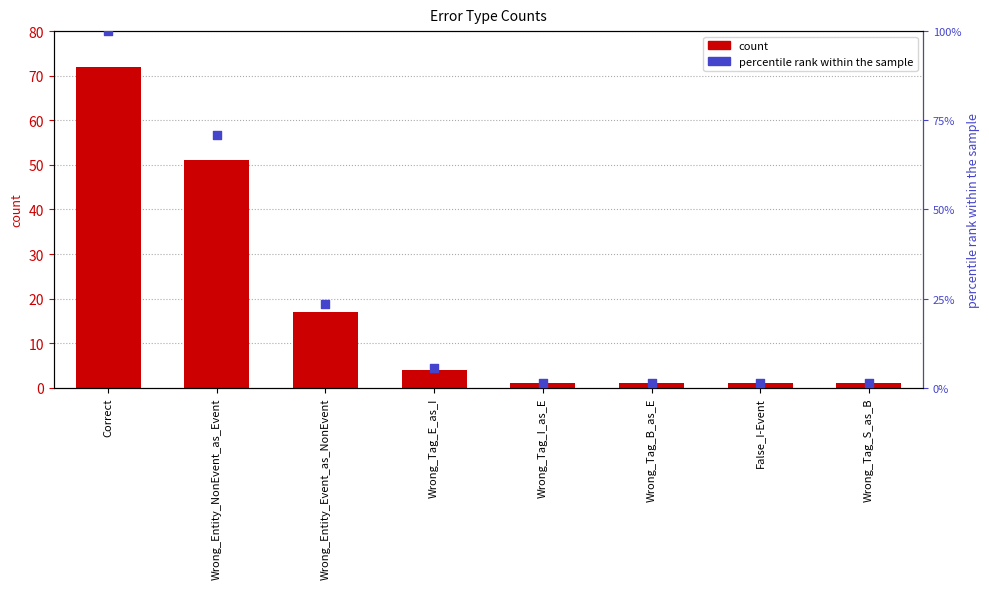

Which series has the widest spread of Y values?

percentile rank